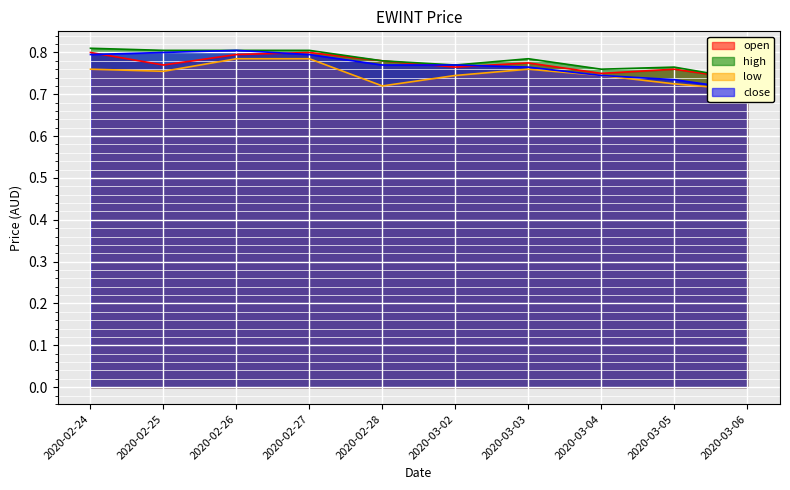

Which series has the largest total across all categories?

high